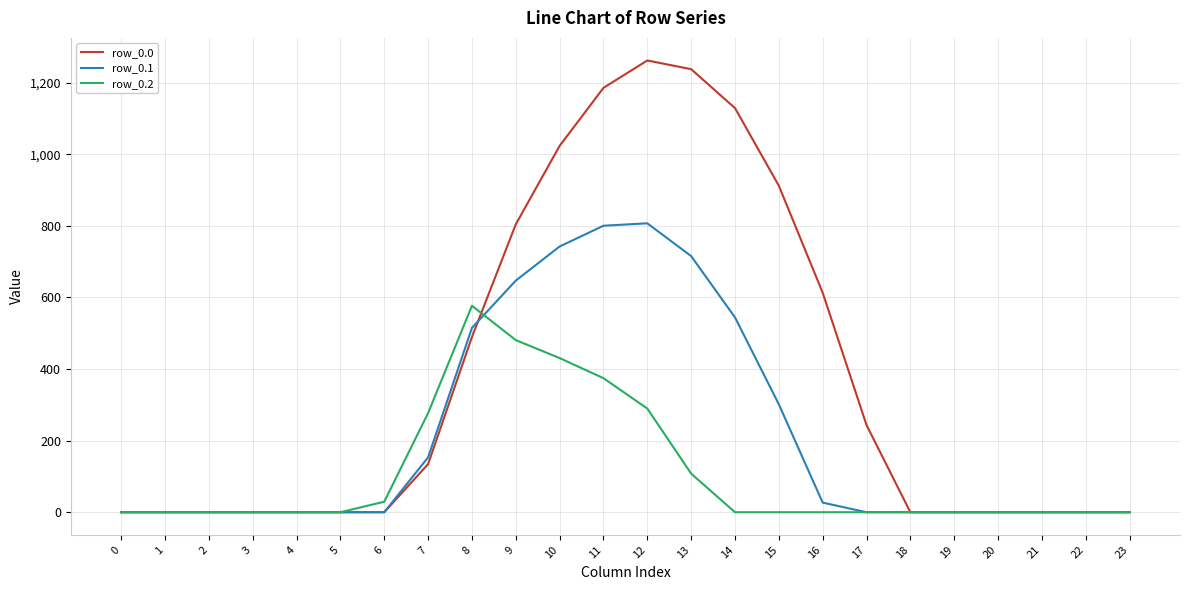

What is the maximum value for row_0.2?

576.6